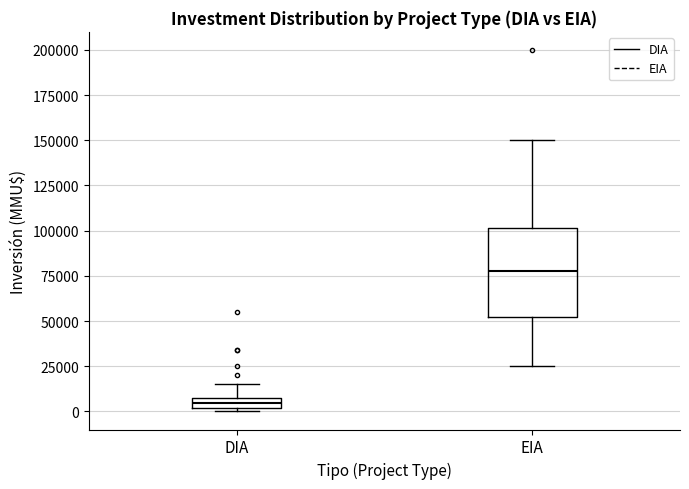

Which box is the tallest, from its lower edge to its upper edge?

EIA